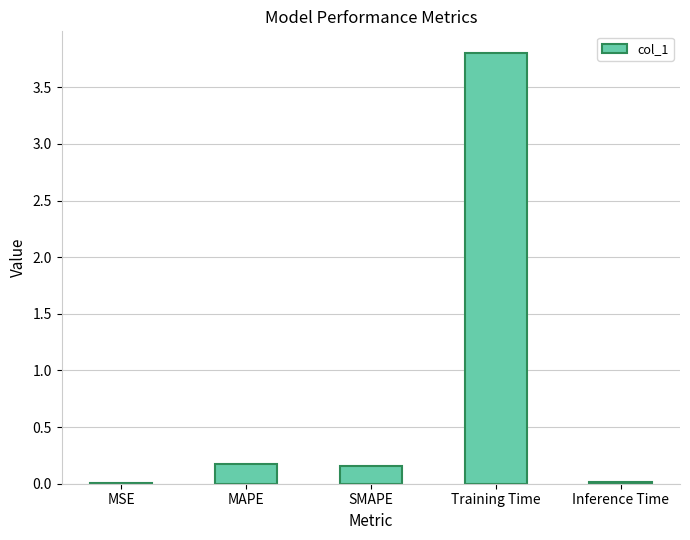

What is the maximum value shown in the chart?

3.8